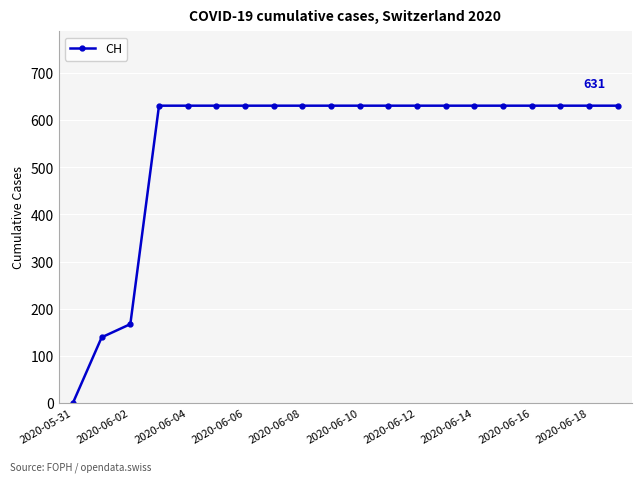

What is the value of the 18th point from the left?

631